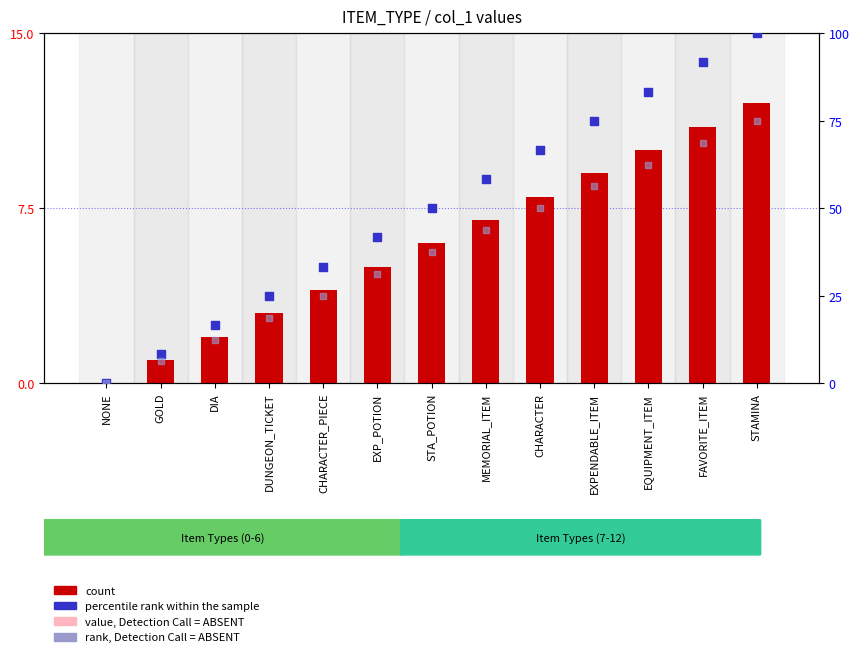

What is the total value across all series at DIA?

32.4